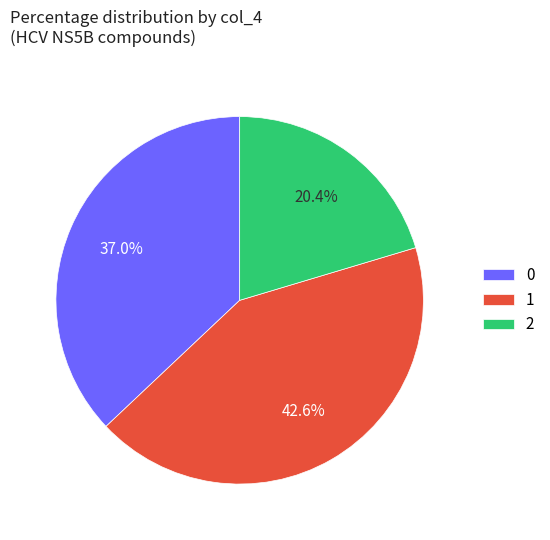

Rank the categories by value from lowest to highest.

2, 0, 1